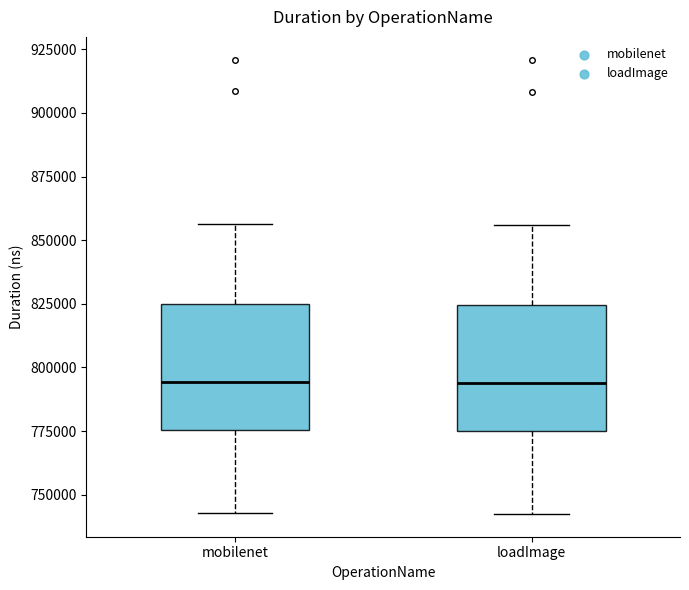

Where is the lower edge of the box for mobilenet on the y-axis? The values are not printed on the chart, so give them approximately, as read against the axis.

775000